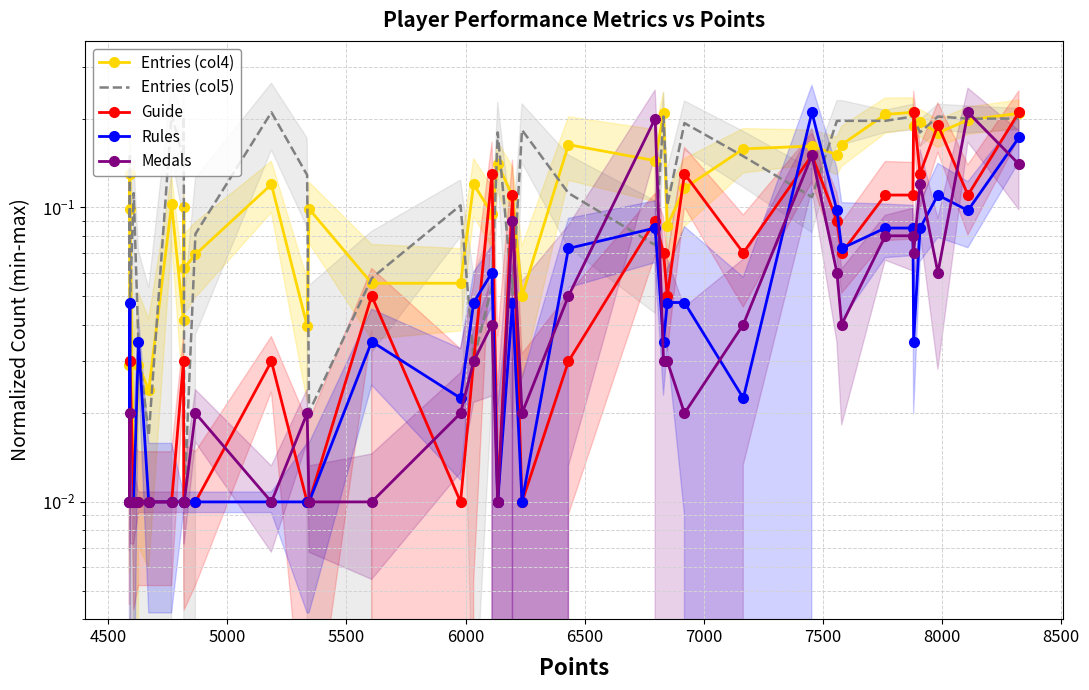

How many data points does each series have?

37